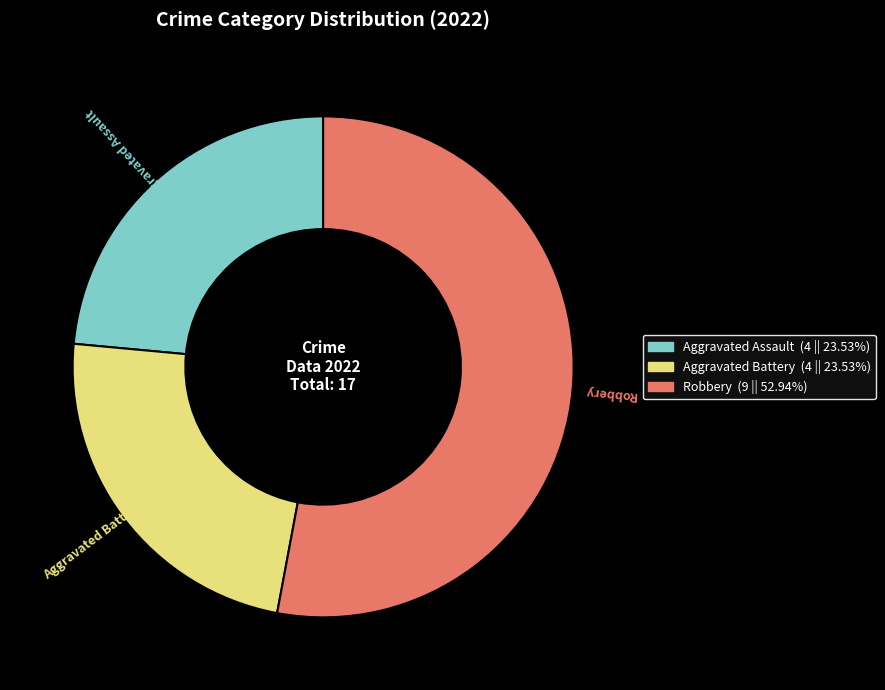

Which category accounts for the majority?

Robbery